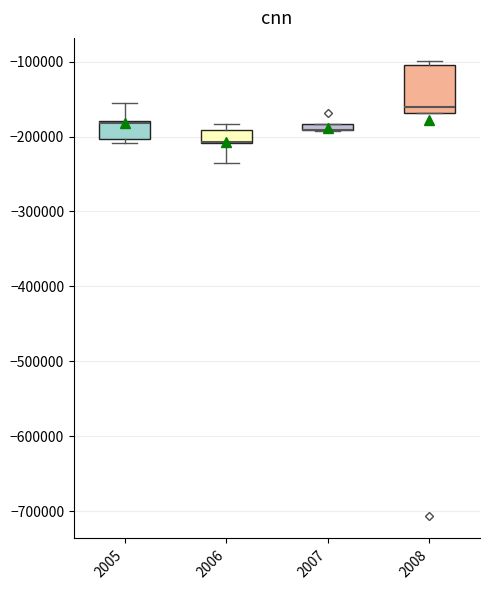

Comparing the boxes themselves (not the whiskers), which one is the tallest?

2008